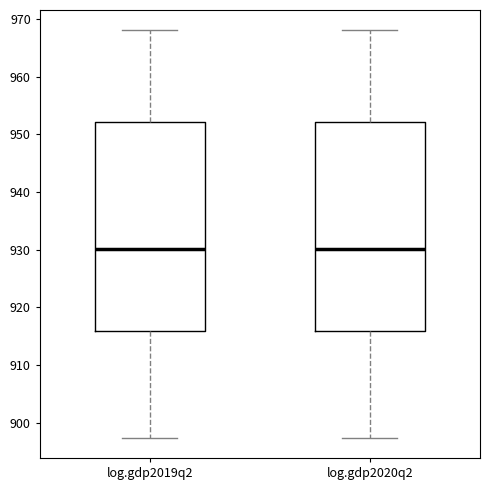

Reading left to right, transcribe this box plot: for each box, give where its median line is, the range the box spans, and where its two whiskers end, as read against the y-axis. The values are not printed on the chart, so give them approximately, as read against the axis.

log.gdp2019q2: median 930, box 916 to 952, whiskers 897 to 968
log.gdp2020q2: median 930, box 916 to 952, whiskers 897 to 968